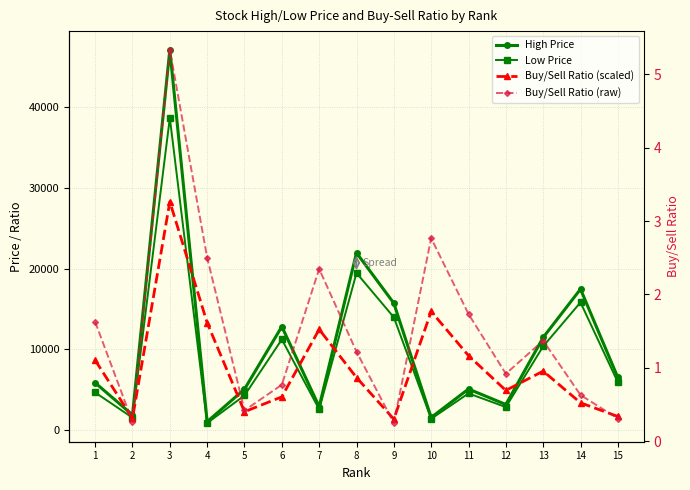

In Buy/Sell Ratio (raw), how many points are lower than both neighbors (excluding endpoints)?

4